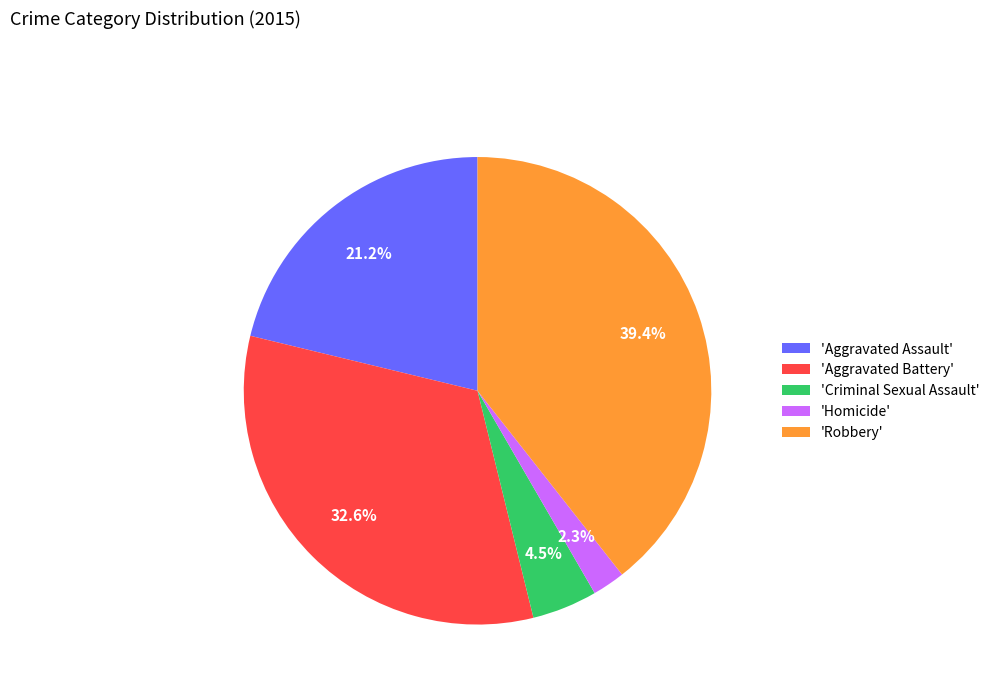

Rank the categories by value from highest to lowest.

'Robbery', 'Aggravated Battery', 'Aggravated Assault', 'Criminal Sexual Assault', 'Homicide'